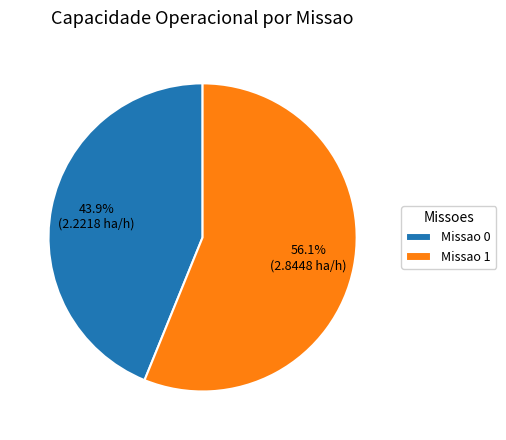

What is the ratio of the value at Missao 1 to the value at Missao 0?

1.3